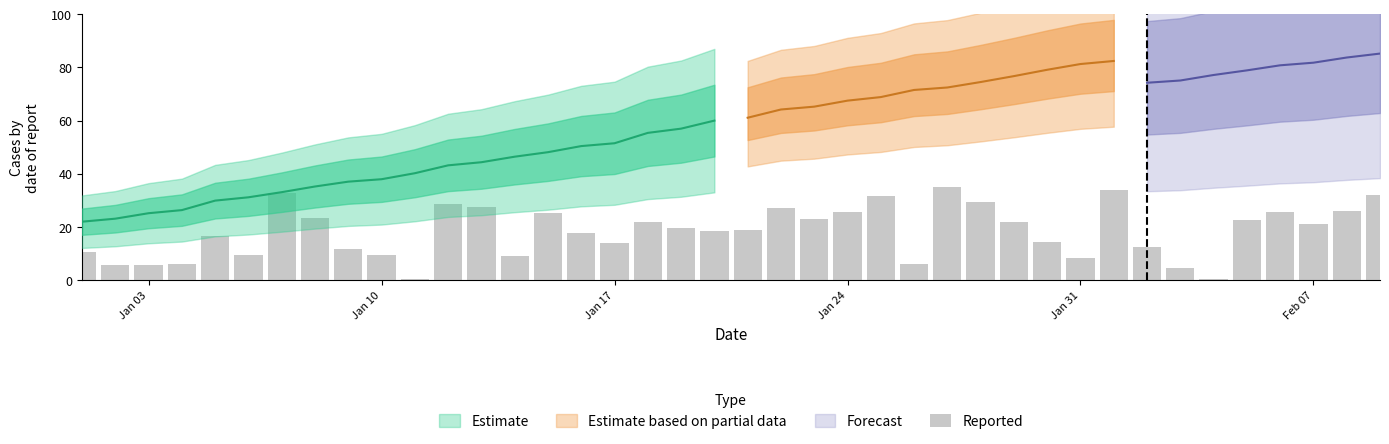

True or false: the data shows 2.5 at Jan 10.

False